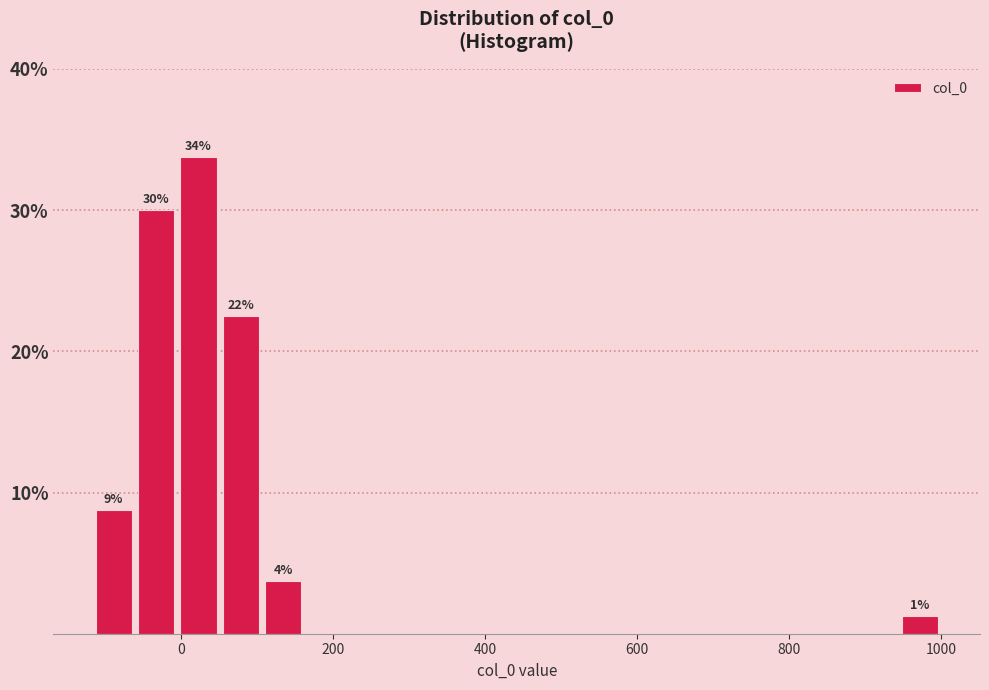

Read against the x-axis, roughly where is the centre of the tallest bar?

20